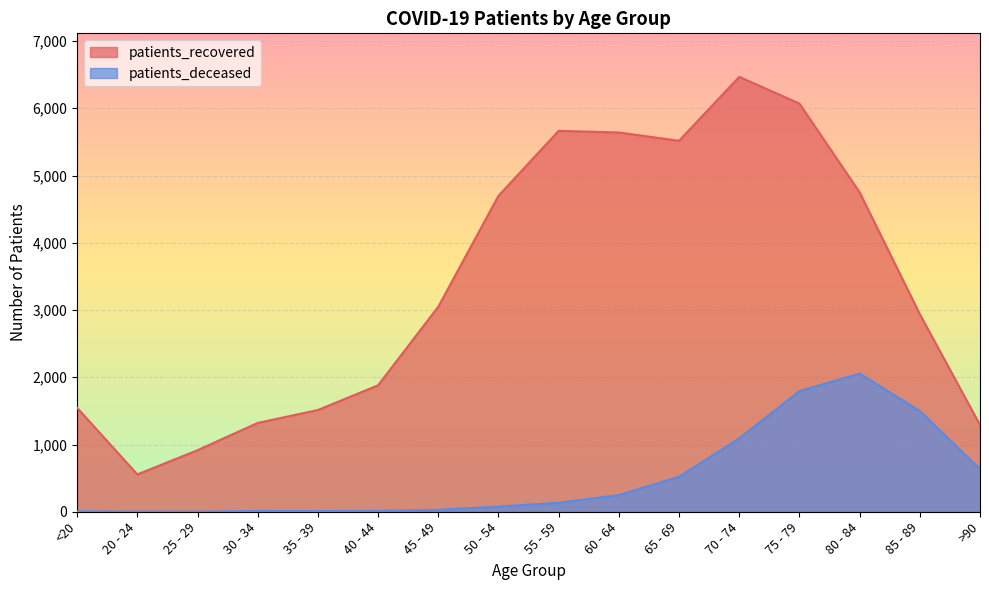

What is the label of the 6th point from the right?

65 - 69